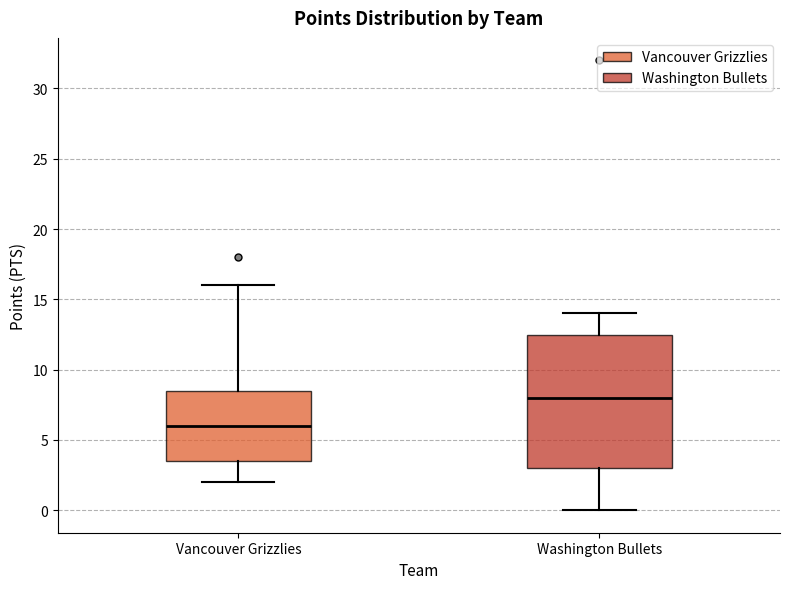

Comparing the boxes themselves (not the whiskers), which one is the tallest?

Washington Bullets